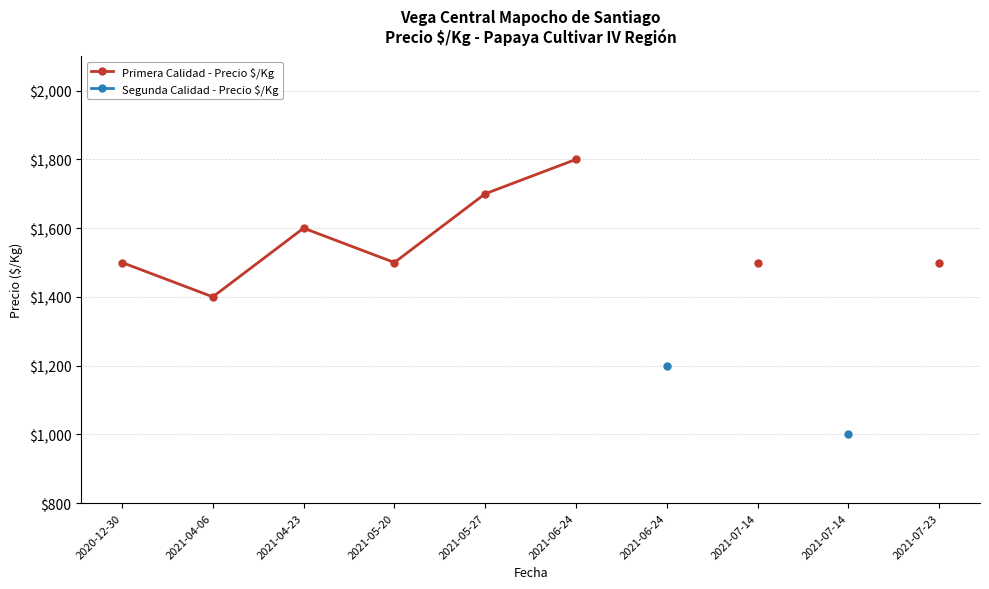

True or false: Primera Calidad - Precio $/Kg and Segunda Calidad - Precio $/Kg intersect in this chart.

False